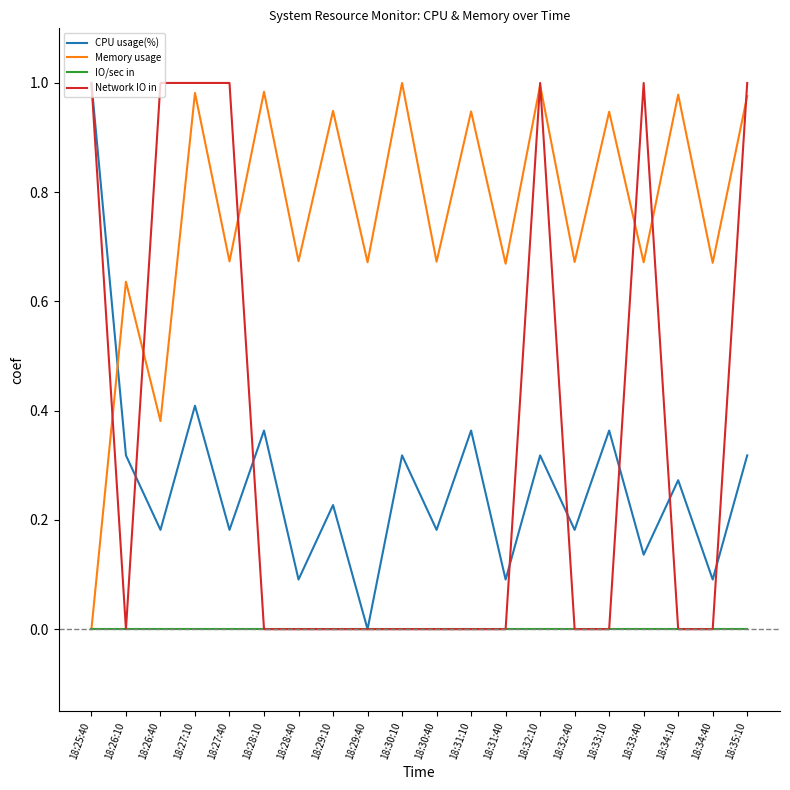

Does the chart display data point markers on the line(s)?

No